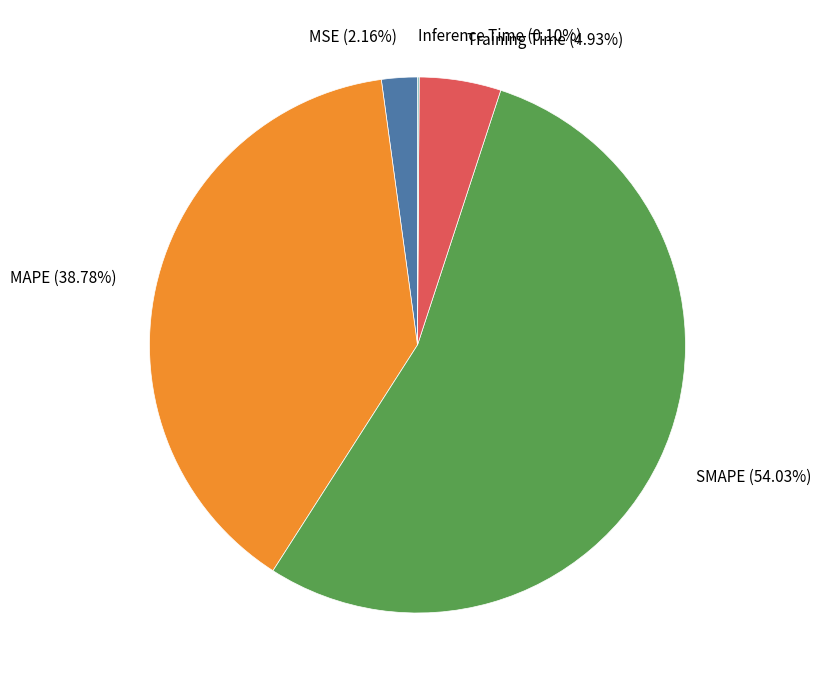

Between SMAPE (54.03%) and MSE (2.16%), which is larger?

SMAPE (54.03%)